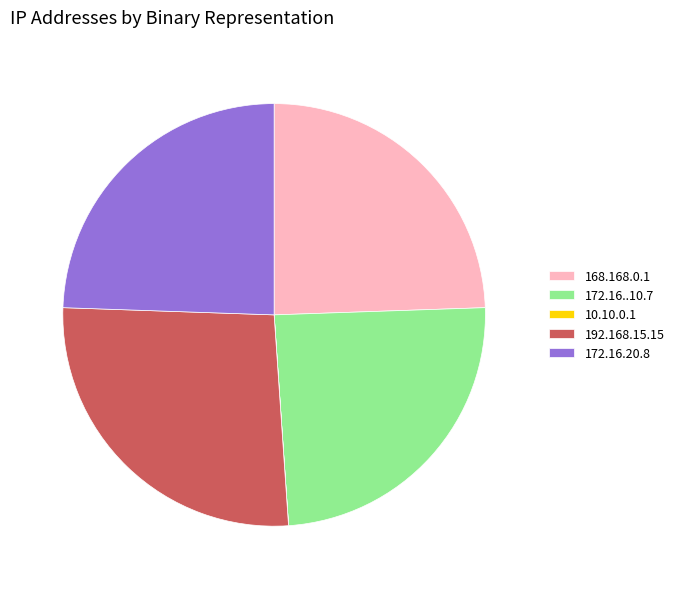

Does 172.16.20.8 represent more than half of the total?

No